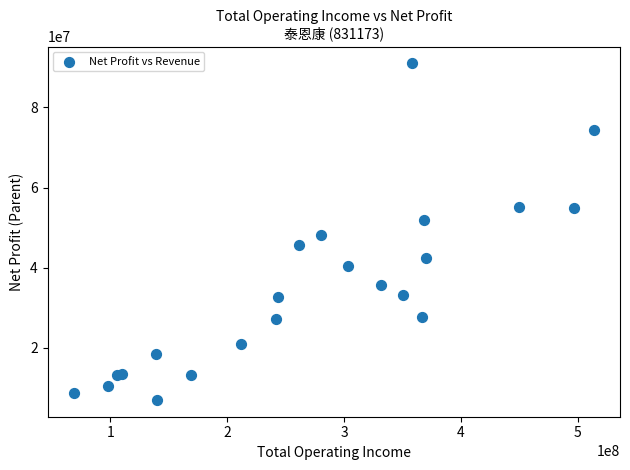

What Y value in the scatter plot is closest to 49006561?

48064659.8